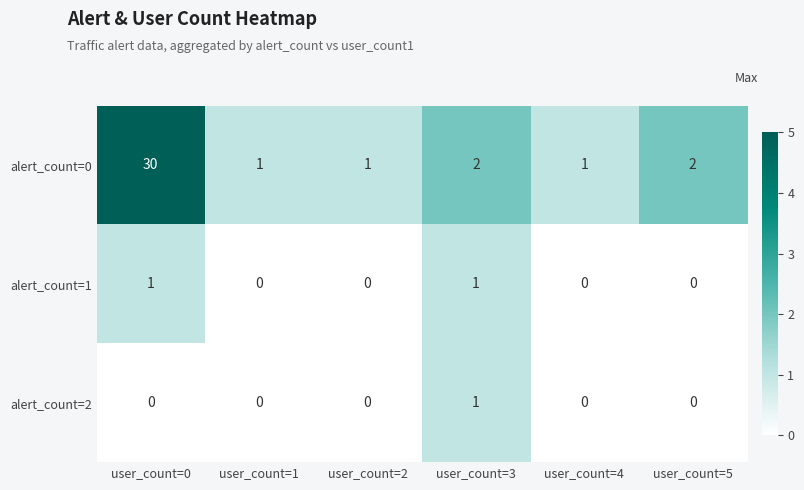

What is the maximum value shown in the chart?

30